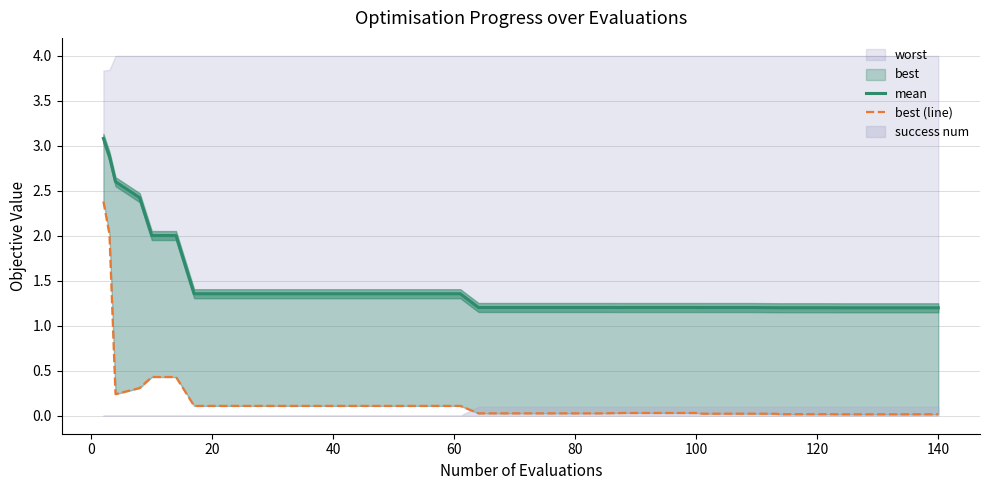

In best (line), how many points are lower than both neighbors (excluding endpoints)?

1